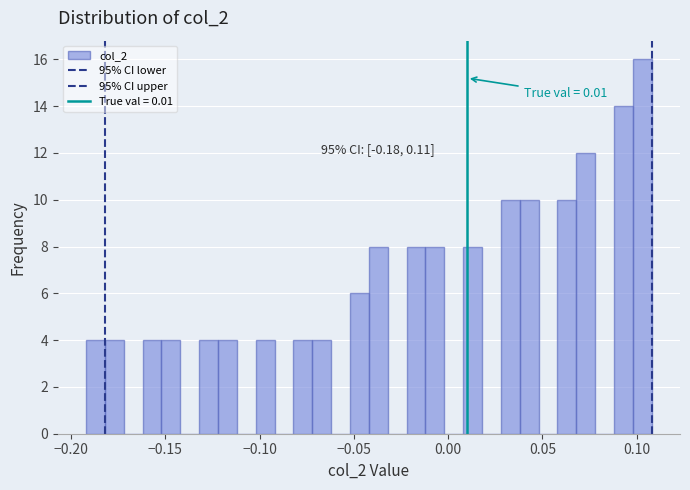

Around what value on the x-axis is the tallest bar? Give the approximate position of its centre, as read against the axis.

0.105